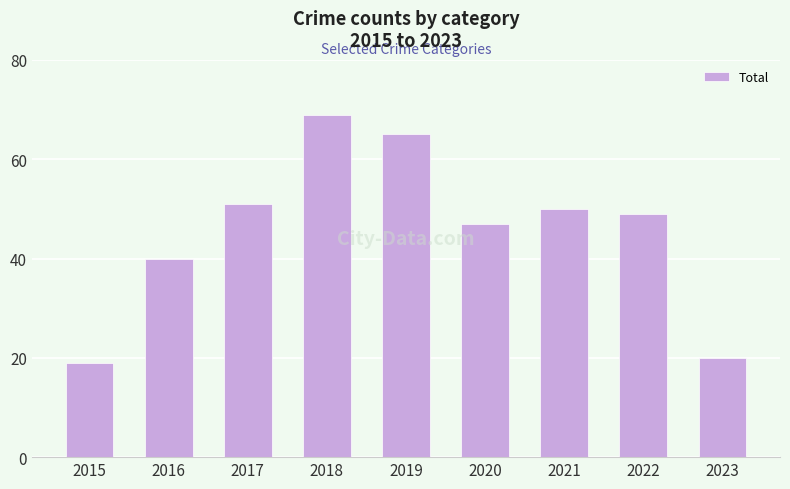

Reading left to right, transcribe all the data shown in this chart.

19	40	51	69	65	47	50	49	20